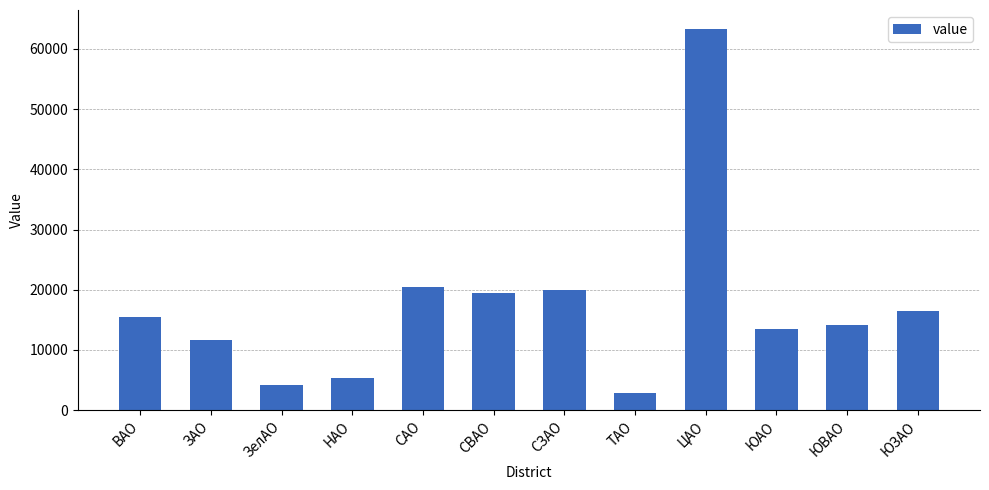

What is the ratio of the value at ЦАО to the value at ЗАО?

5.4